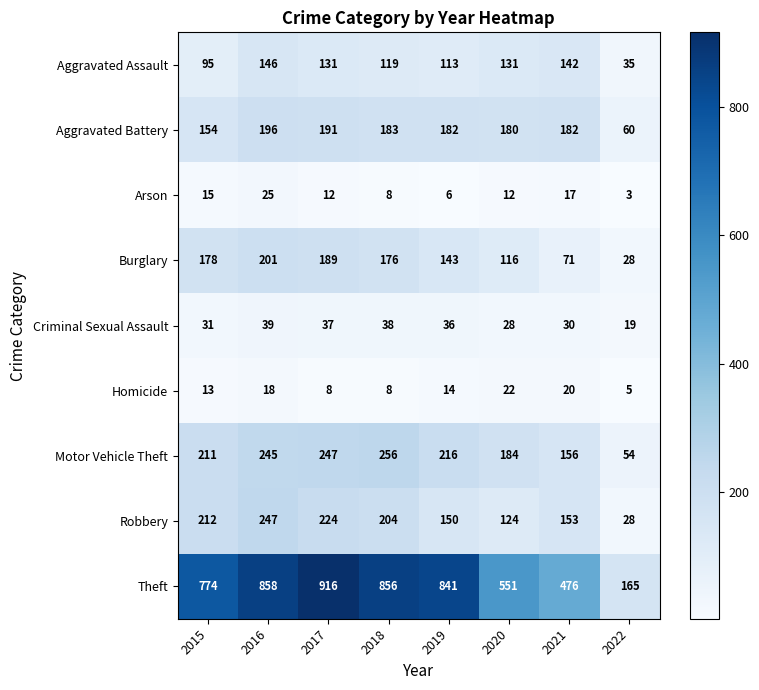

Which label corresponds to the smallest value in the chart?

2022